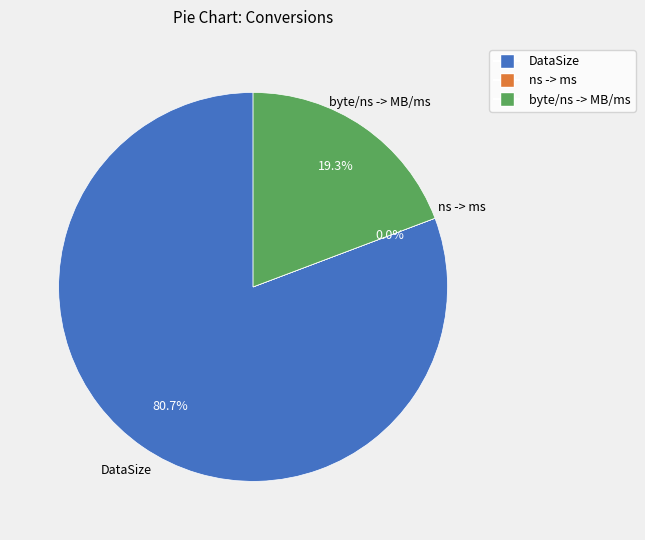

Which slice is the largest?

DataSize